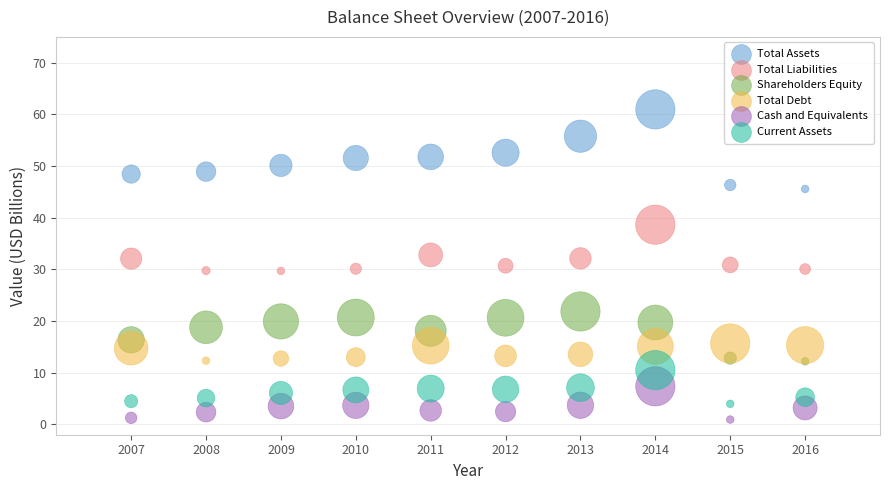

Across all data points, what is the range of X values (max minus min)?

9.0